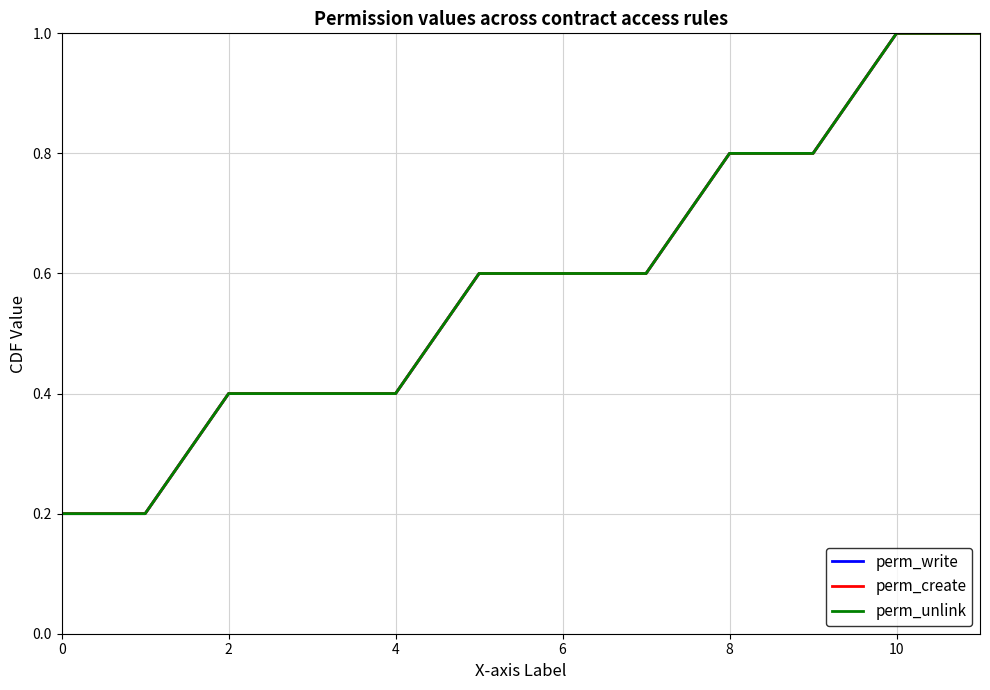

What is the value of the perm_create point at the 6th from the left?

0.6